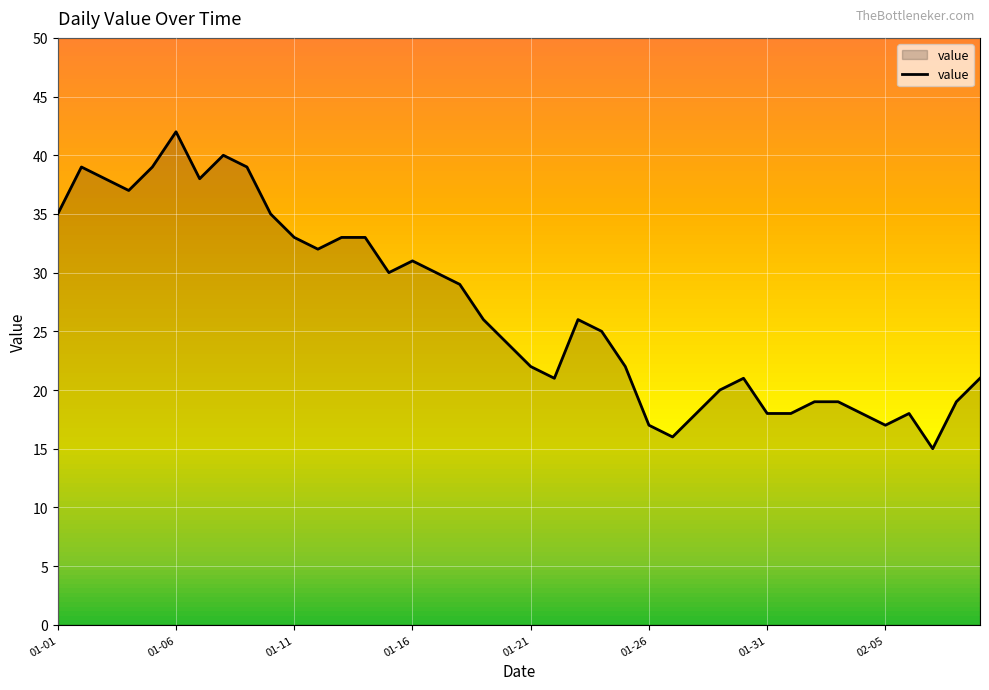

What is the smallest value displayed?

15